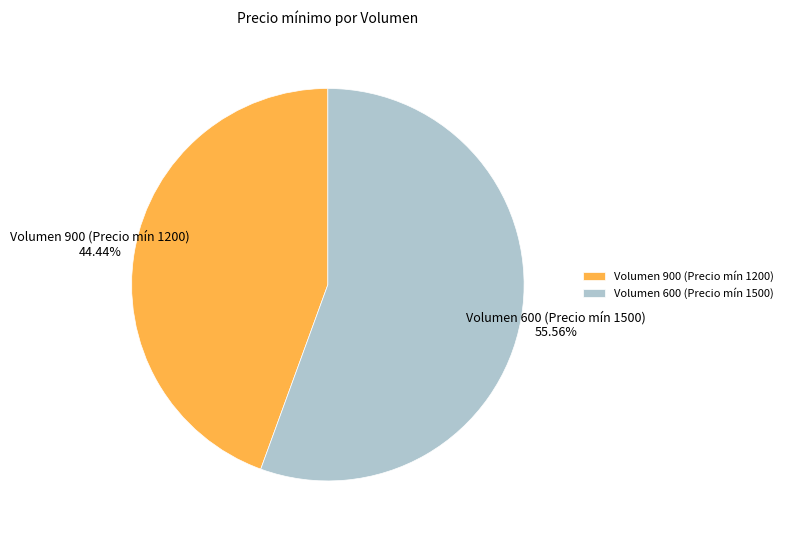

Rank the categories by value from lowest to highest.

Volumen 900 (Precio mín 1200), Volumen 600 (Precio mín 1500)